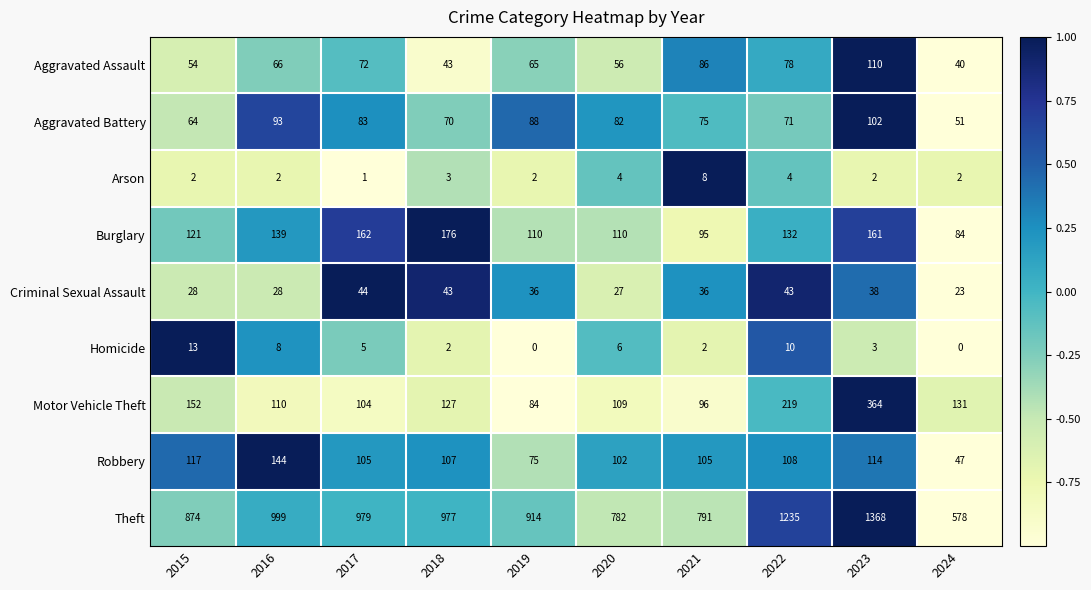

How many data points does each series have?

10